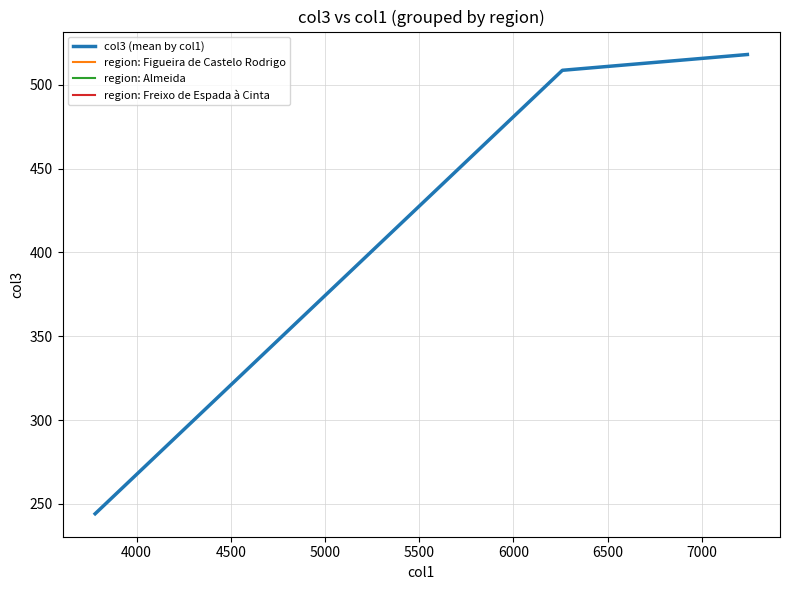

What is the difference between the maximum and minimum values?

273.8